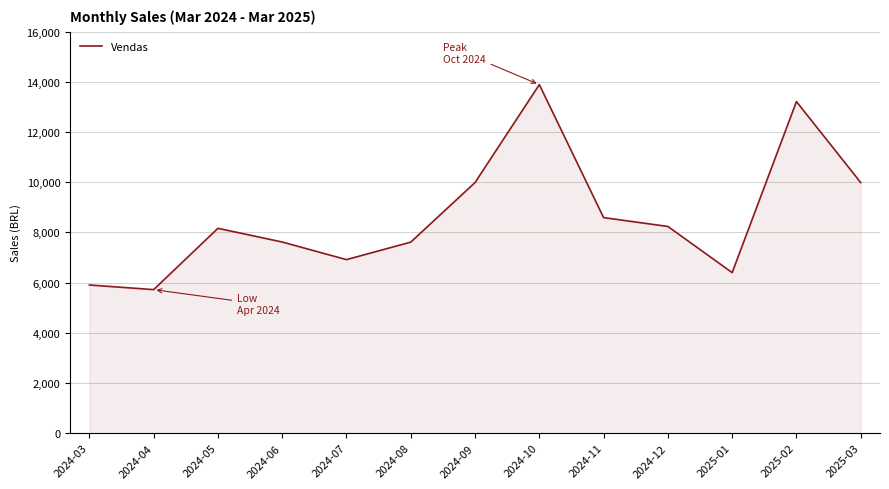

What is the change in value from 2024-03 to 2024-12?

+2332.5